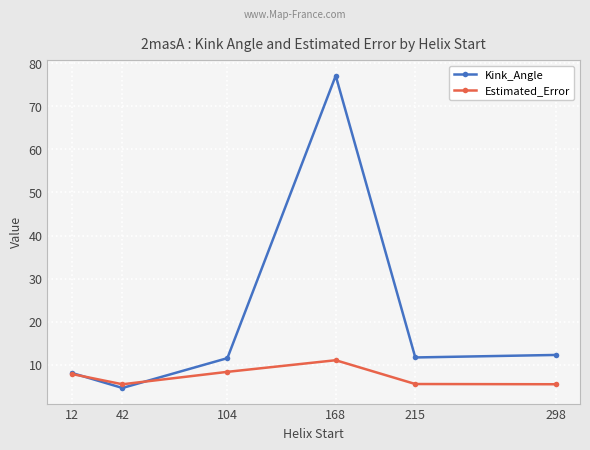

Count the number of data series in this chart.

2